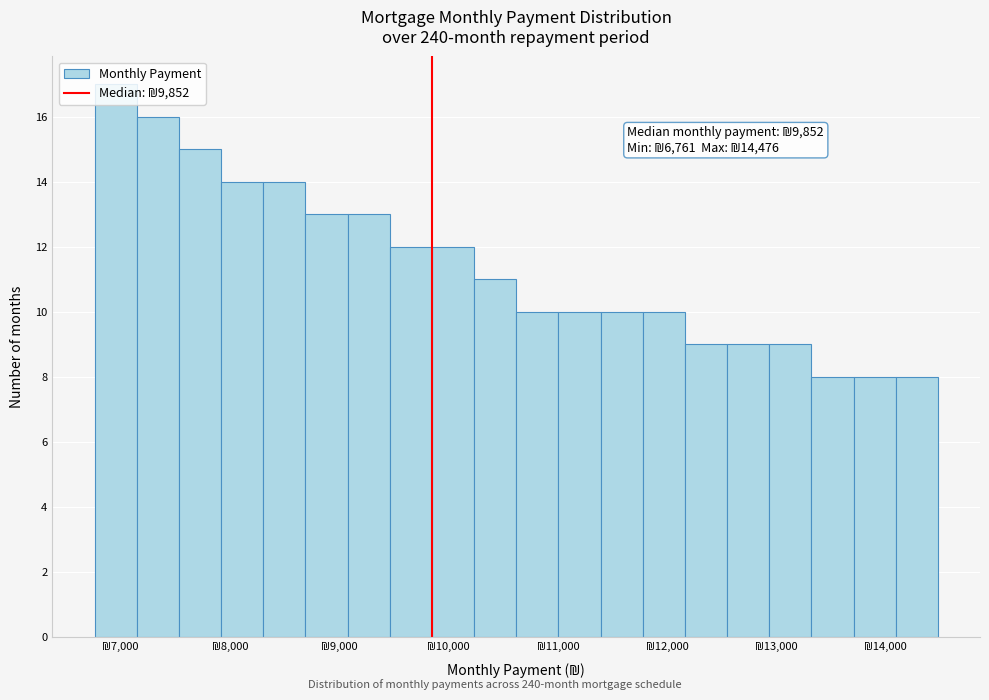

Read against the x-axis, roughly where is the centre of the tallest bar?

7000